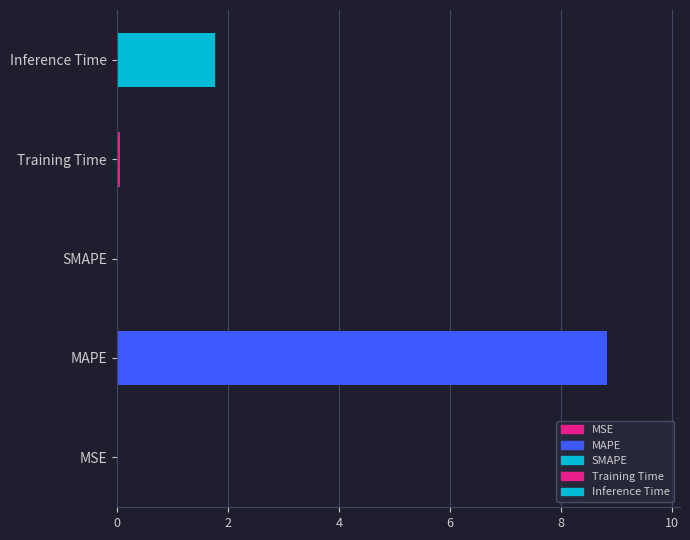

Count the number of values greater than 0.

4